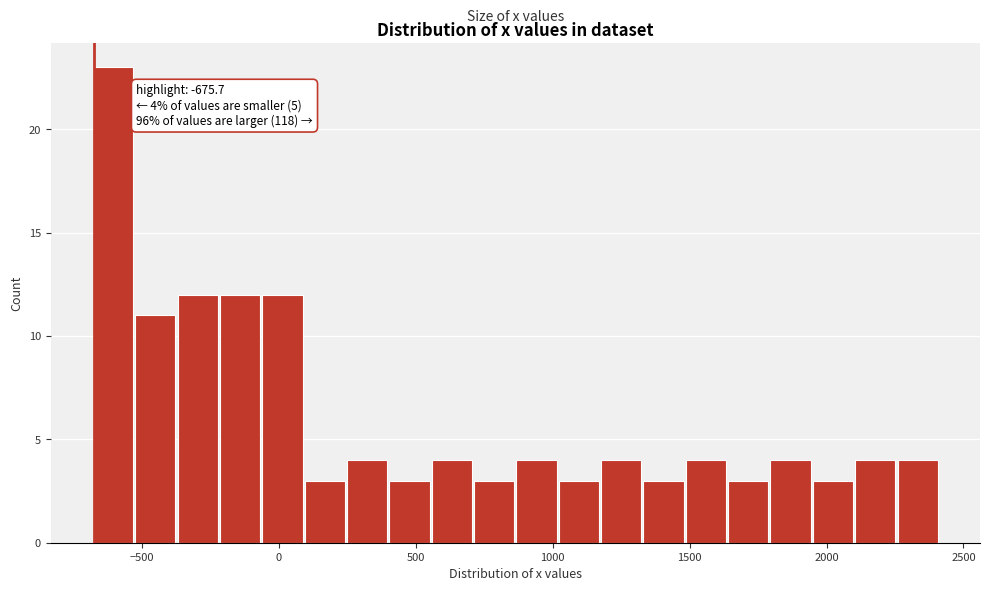

Read against the x-axis, roughly where is the centre of the tallest bar?

-600